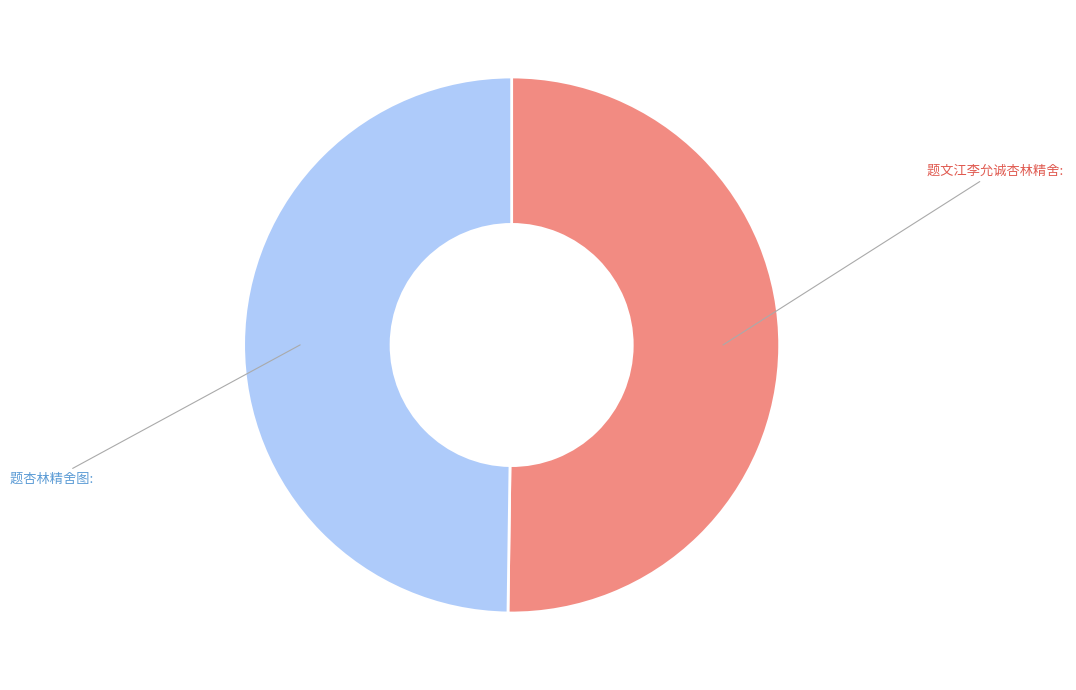

Do 题文江李允诚杏林精舍 and 题杏林精舍图 together represent more than half of the pie?

Yes